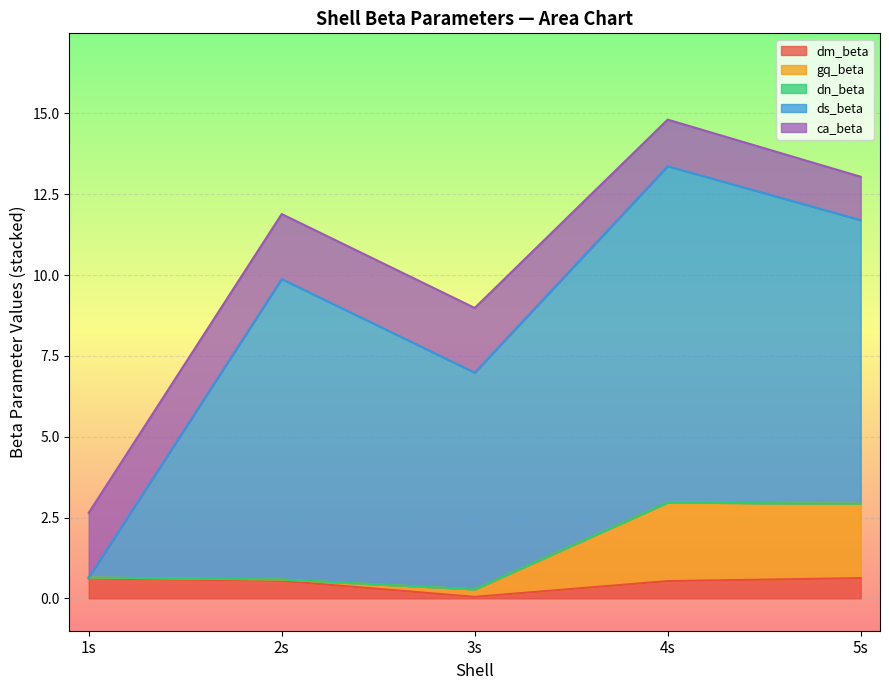

At which label does dm_beta reach its minimum?

3s